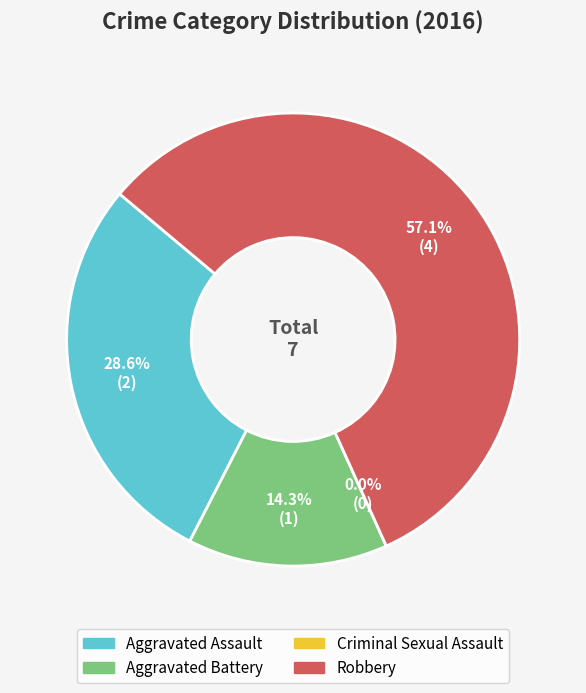

Rank the categories by value from highest to lowest.

Robbery, Aggravated Assault, Aggravated Battery, Criminal Sexual Assault